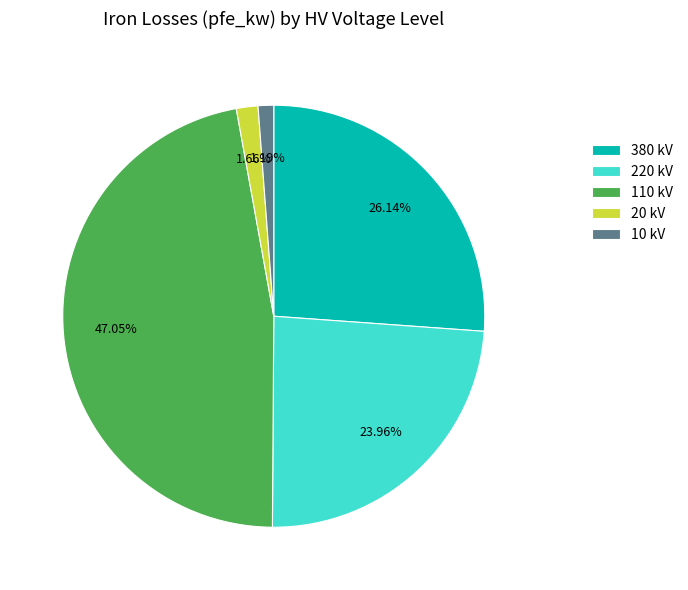

True or false: 220 accounts for 61% of the total.

False